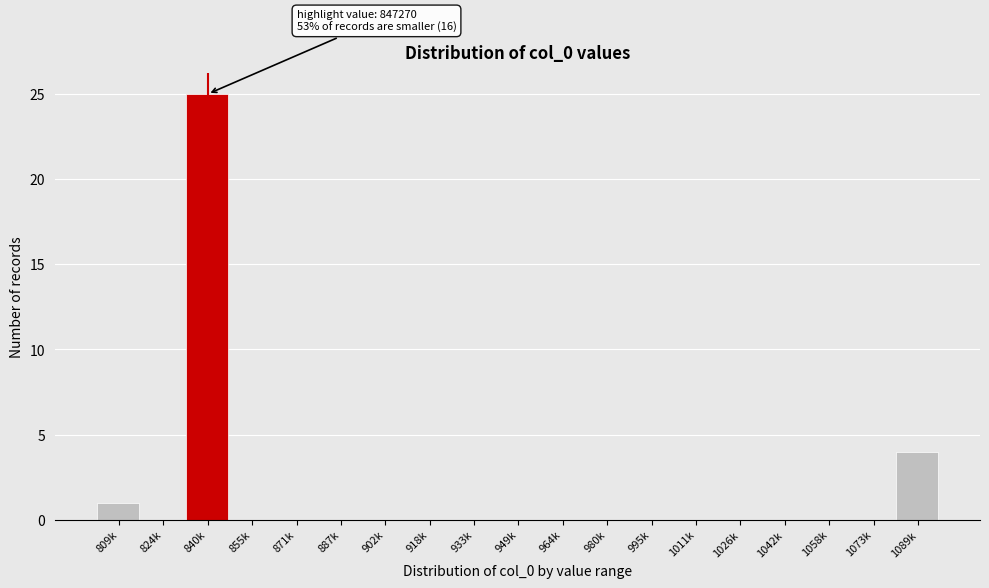

Reading left to right, extract all data points from this chart.

809k=1	824k=0	840k=25	855k=0	871k=0	887k=0	902k=0	918k=0	933k=0	949k=0	964k=0	980k=0	995k=0	1011k=0	1026k=0	1042k=0	1058k=0	1073k=0	1089k=4